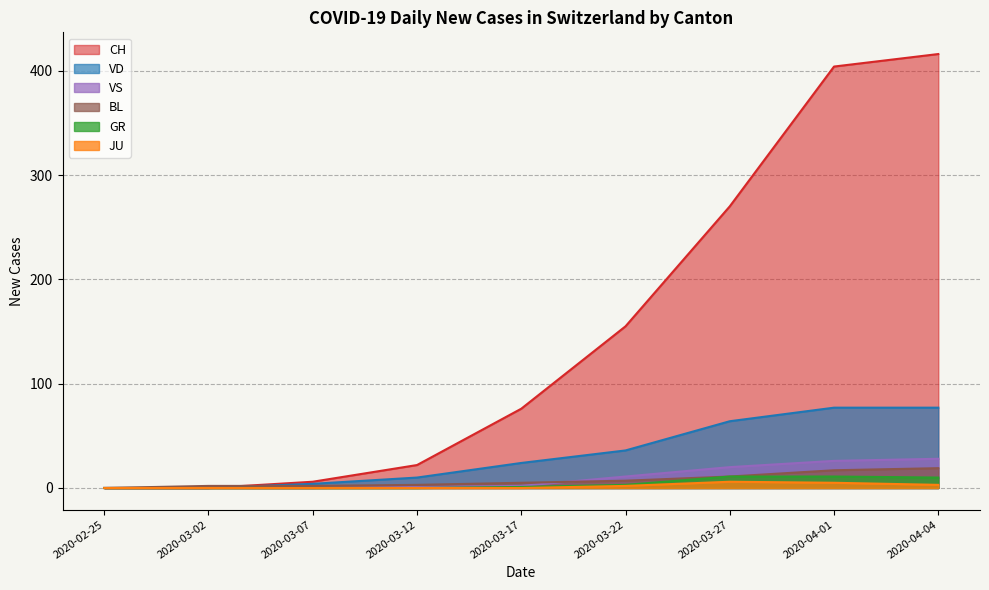

The value of GR at 2020-03-02 is 0. True or false?

True